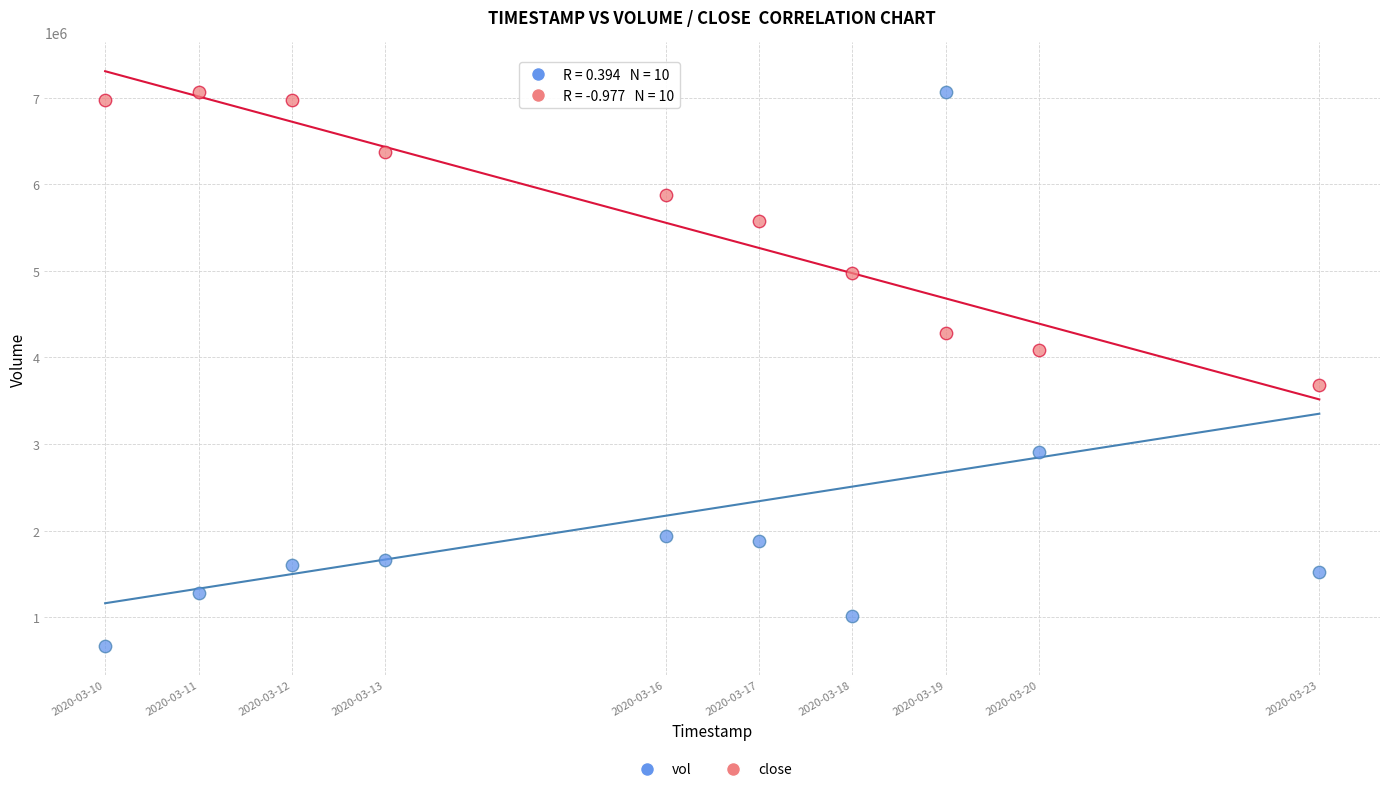

In the close series, what Y value is closest to 5376802?

5575943.7